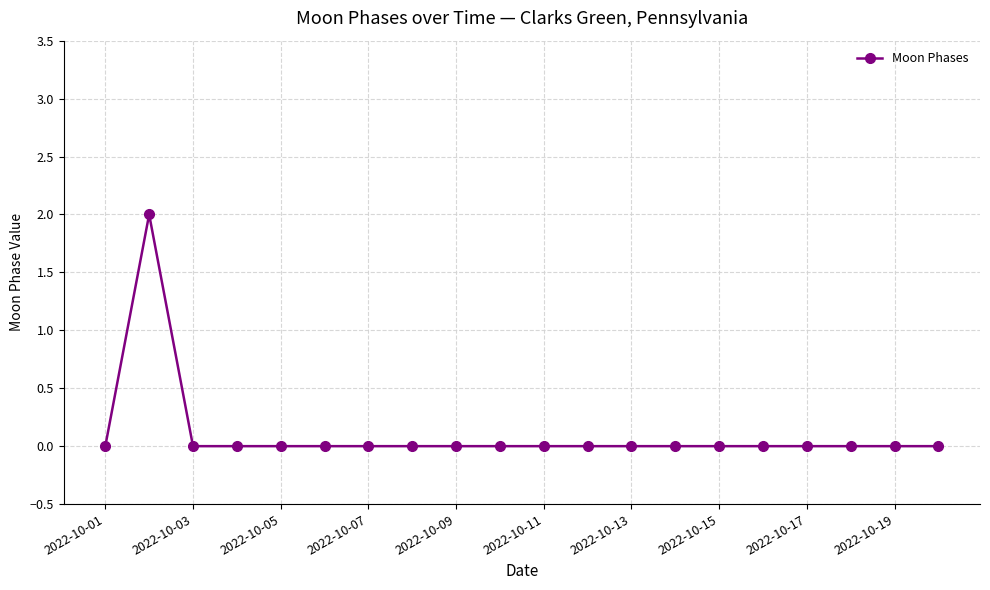

How many lines are shown in the chart?

1